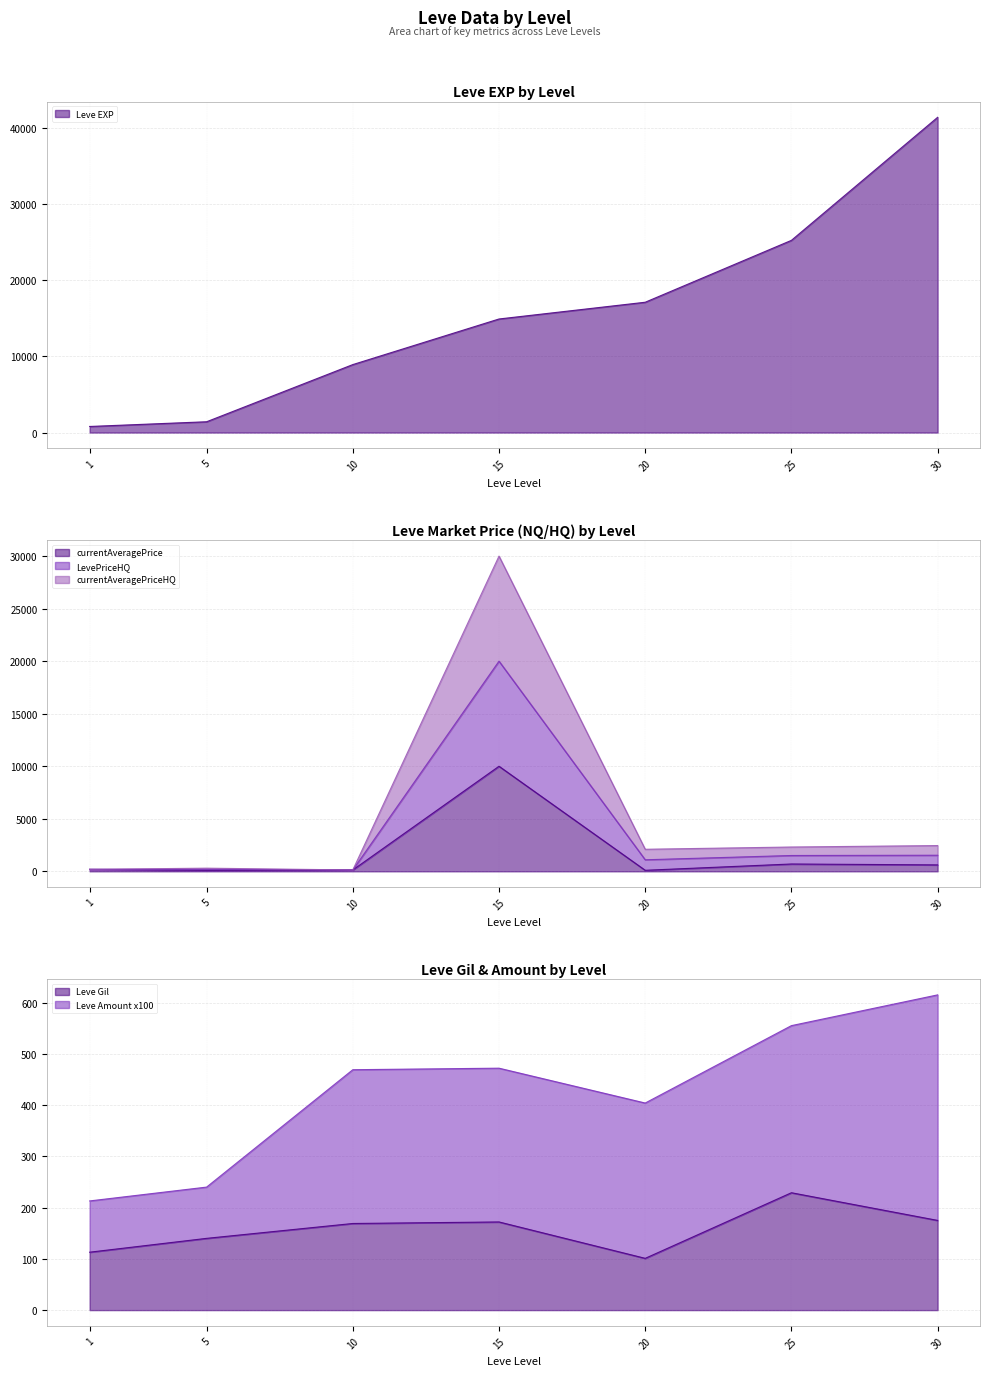

Is the value of currentAveragePriceHQ at 10 greater than the value of LevePriceHQ at 30?

No